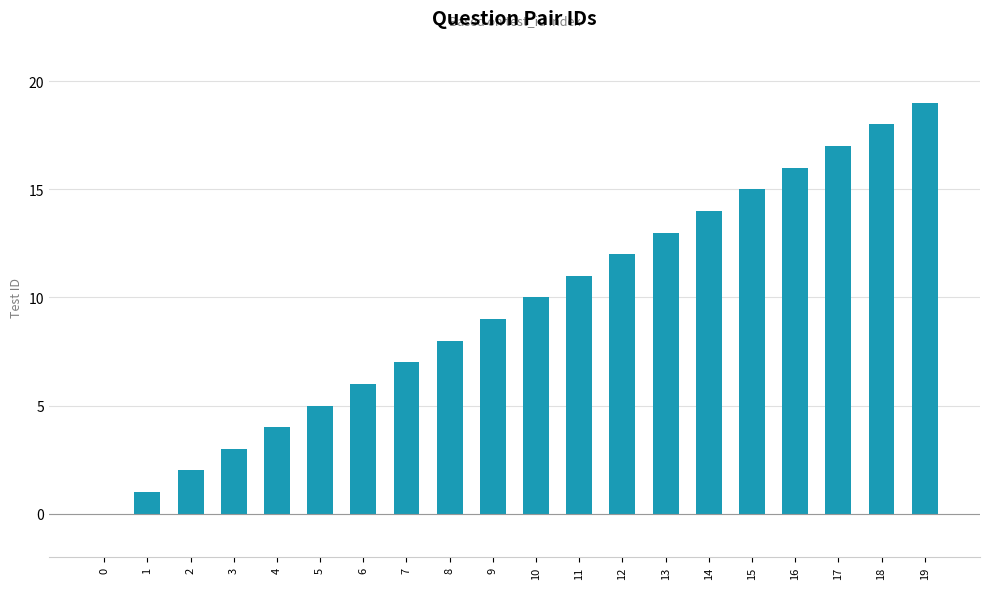

How many categories are shown in the chart?

20